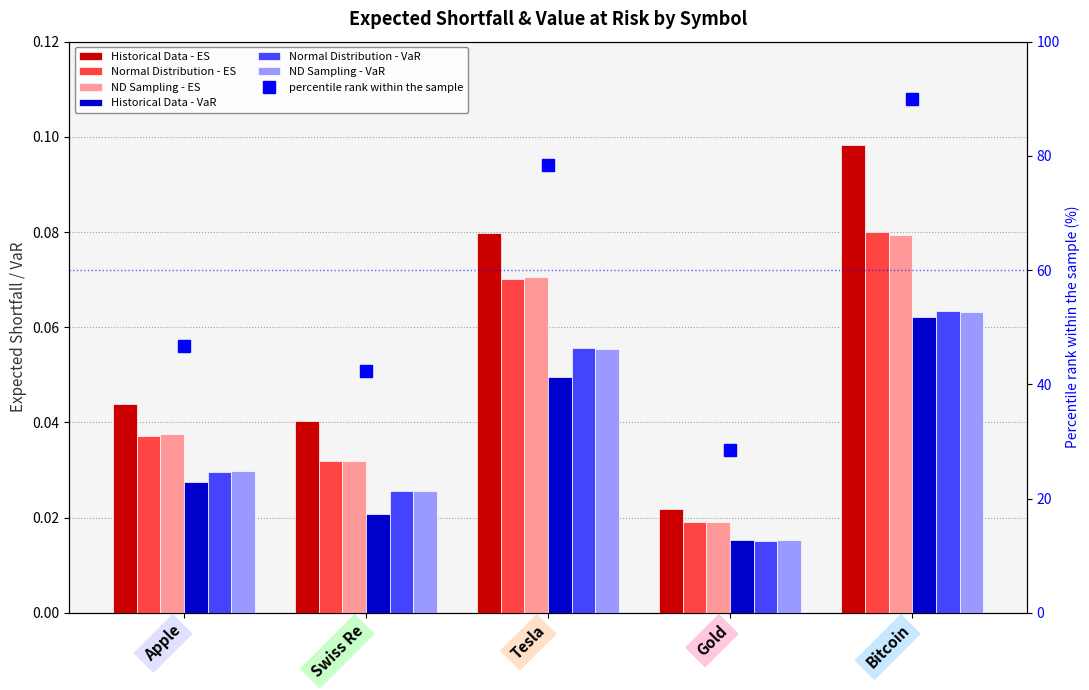

What is the label of the 1st bar from the right?

Bitcoin